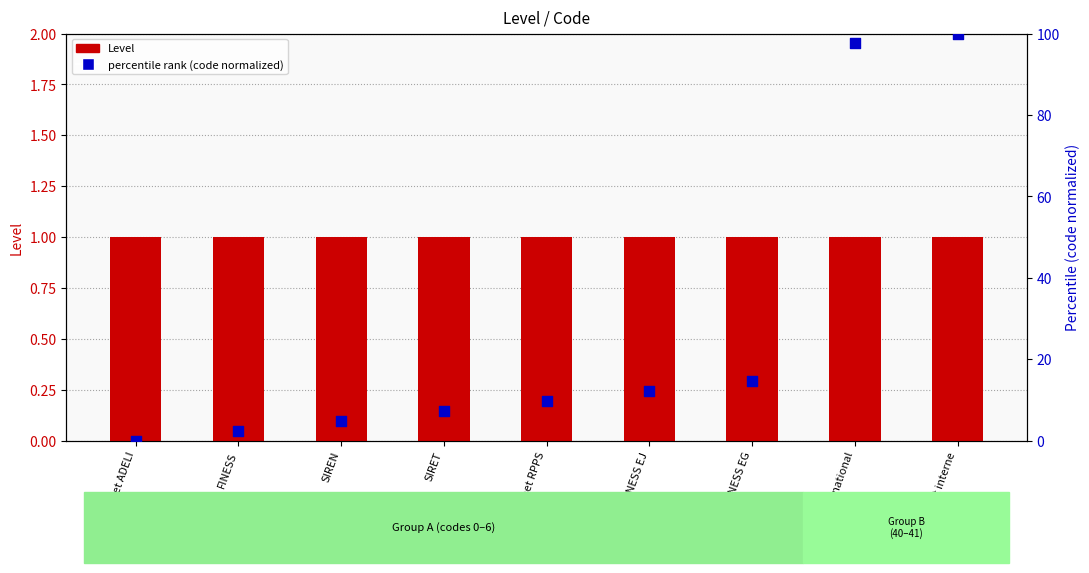

What is the total value across all series at FINESS EJ?

13.2